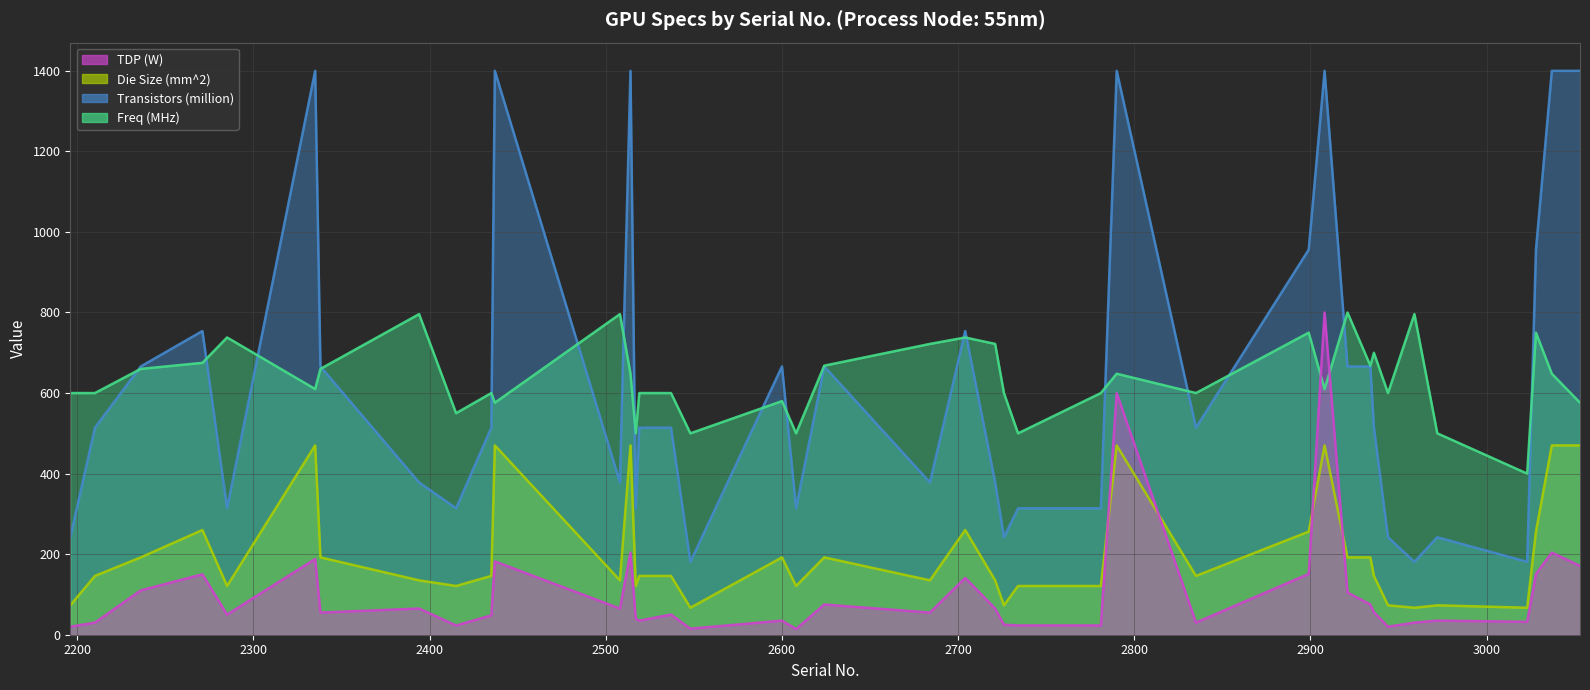

The TDP (W) (trend) series shows 45 at 27. True or false?

False